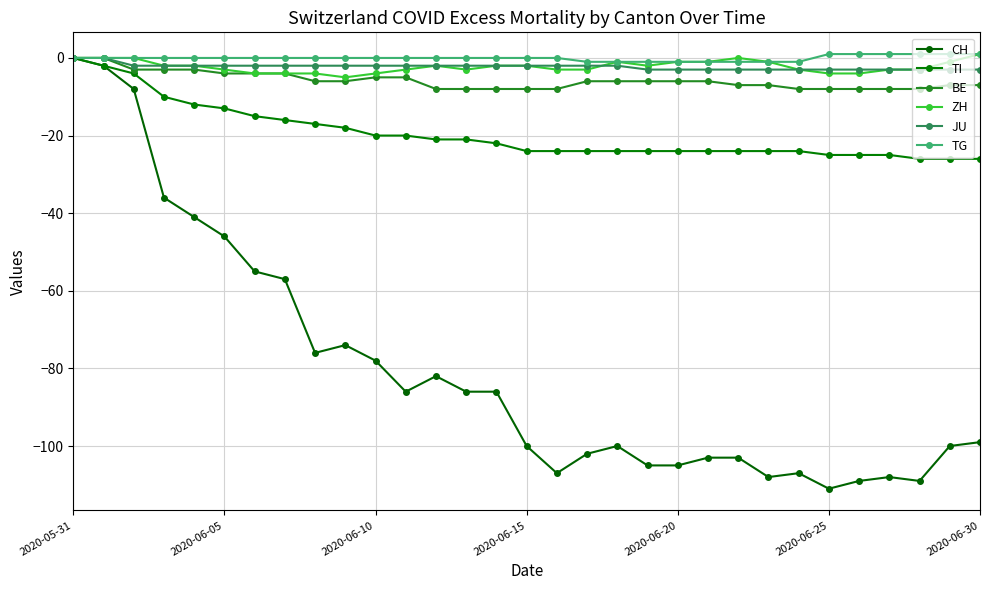

How many lines are shown in the chart?

6